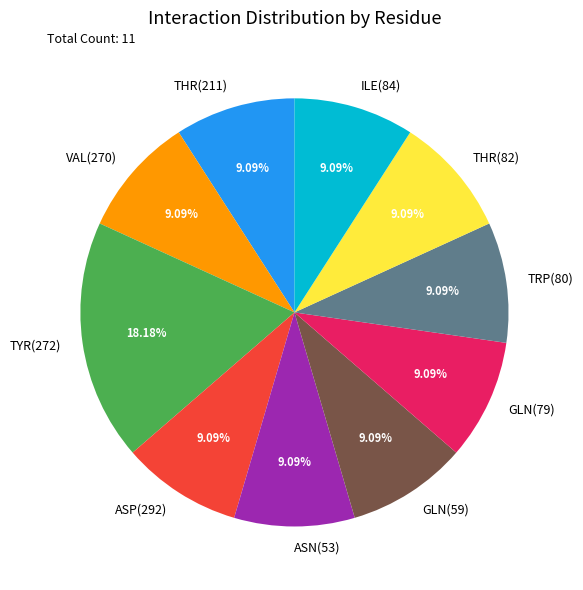

To the nearest percent, what percentage of the pie is GLN(59)?

9%